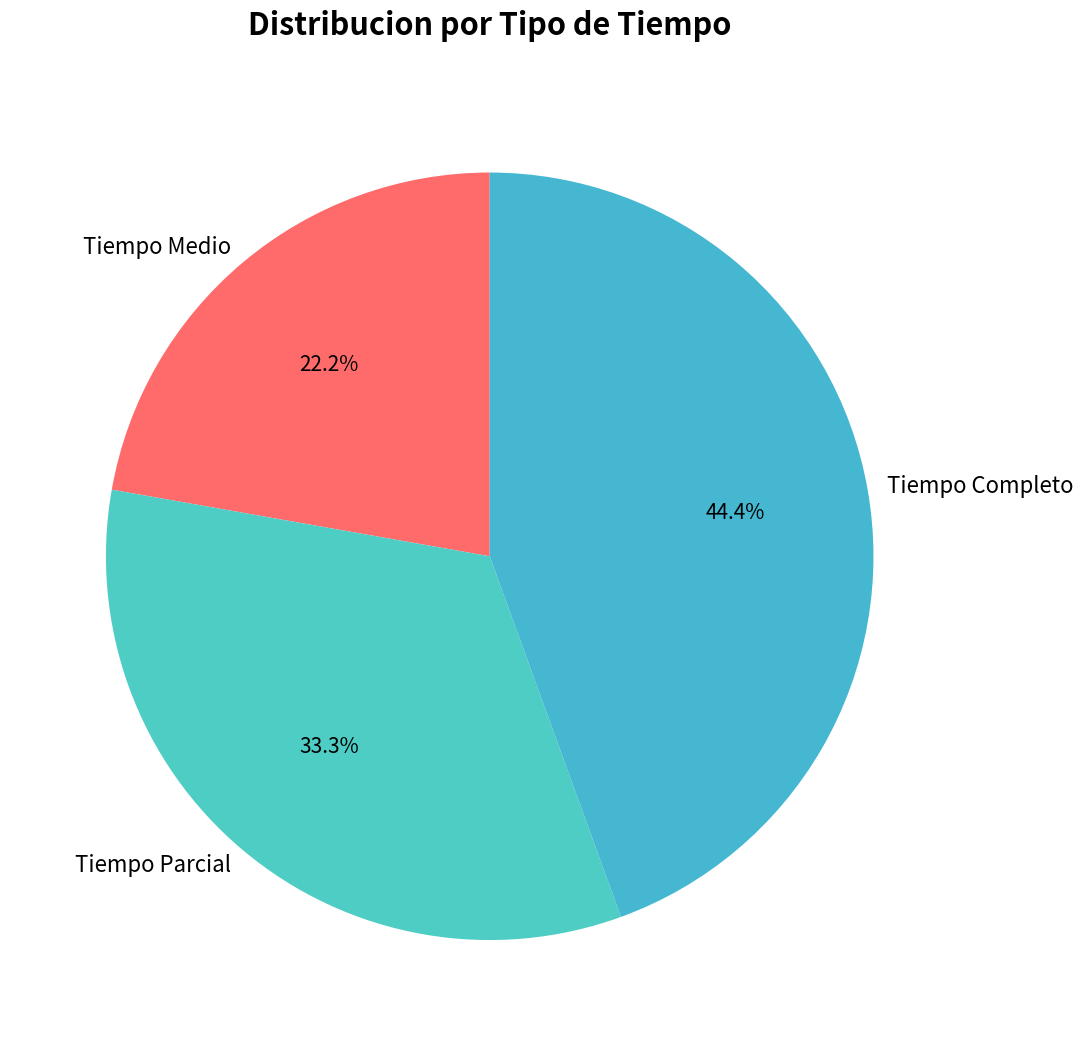

To the nearest percent, what portion does Tiempo Medio represent?

22%